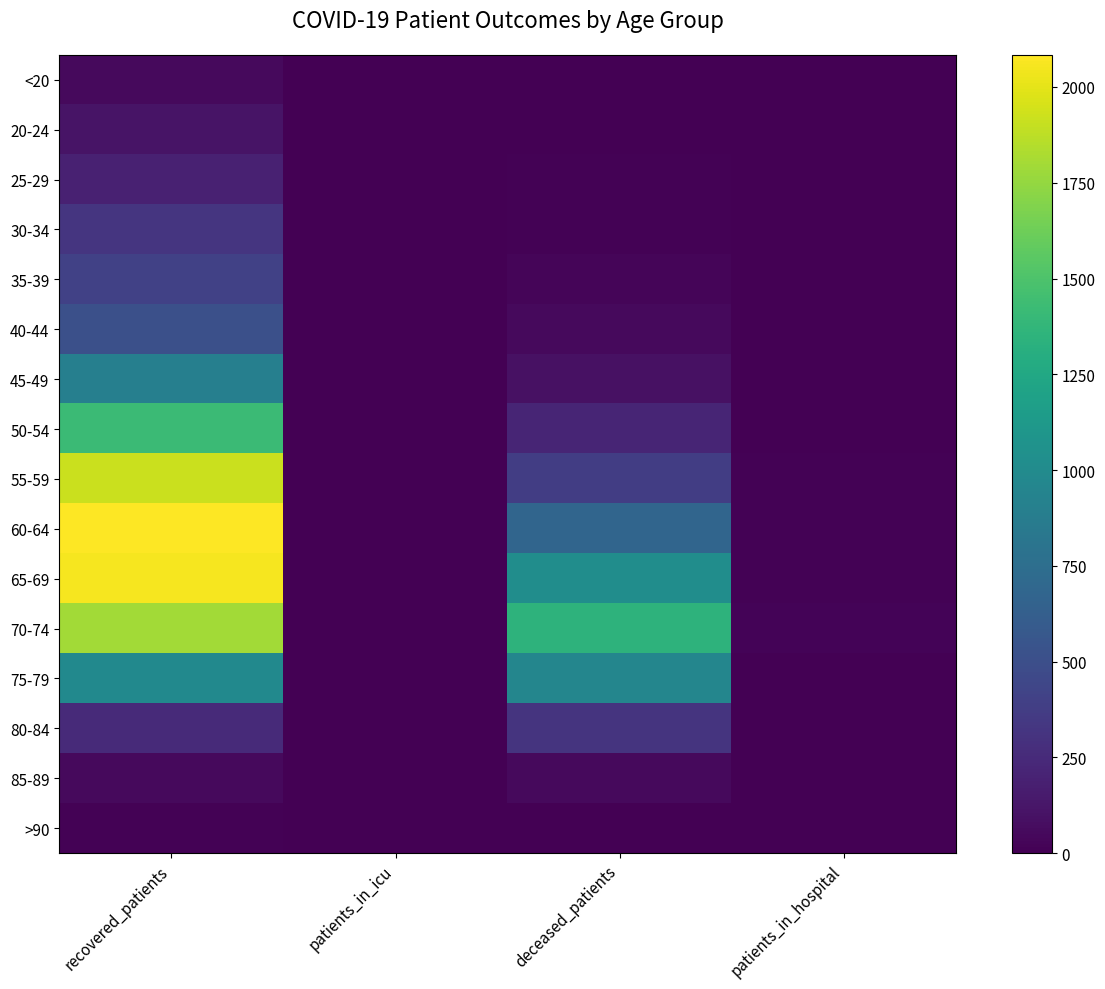

List the series in order of their peak value, lowest first.

>90, <20, 85-89, 20-24, 25-29, 80-84, 30-34, 35-39, 40-44, 45-49, 75-79, 50-54, 70-74, 55-59, 65-69, 60-64